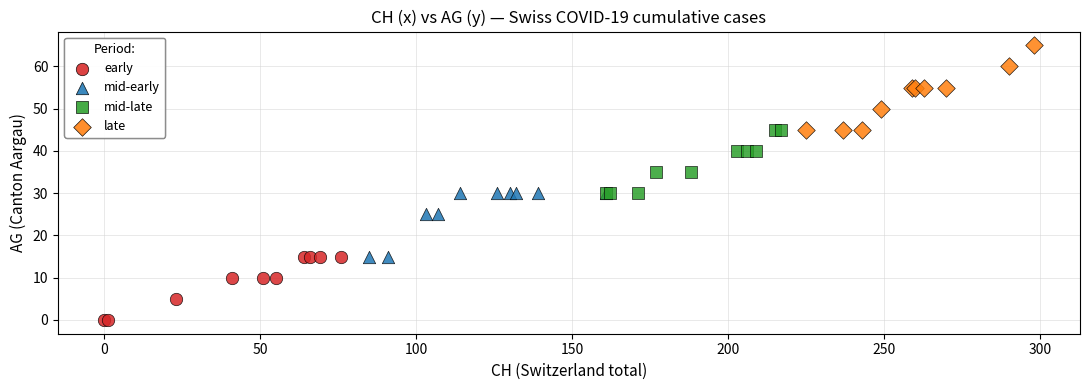

Which series has the widest spread of Y values?

late